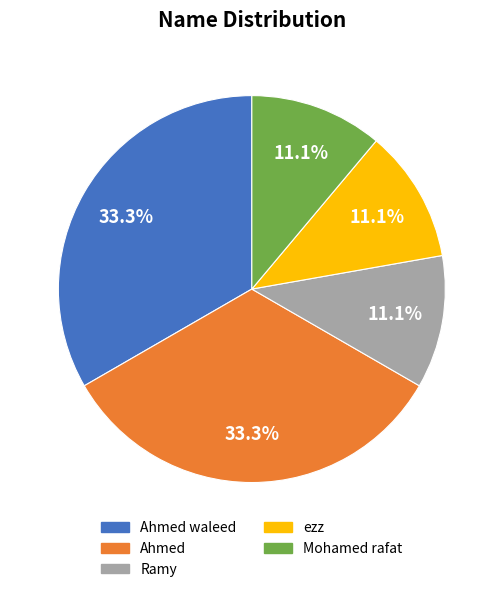

To the nearest percent, what is the combined percentage of Ahmed waleed and Mohamed rafat?

44%